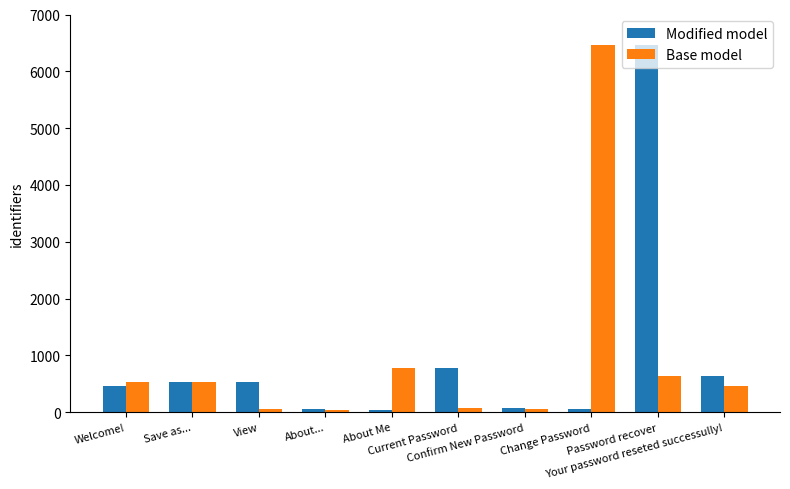

The value of Base model at Current Password is 76. True or false?

True